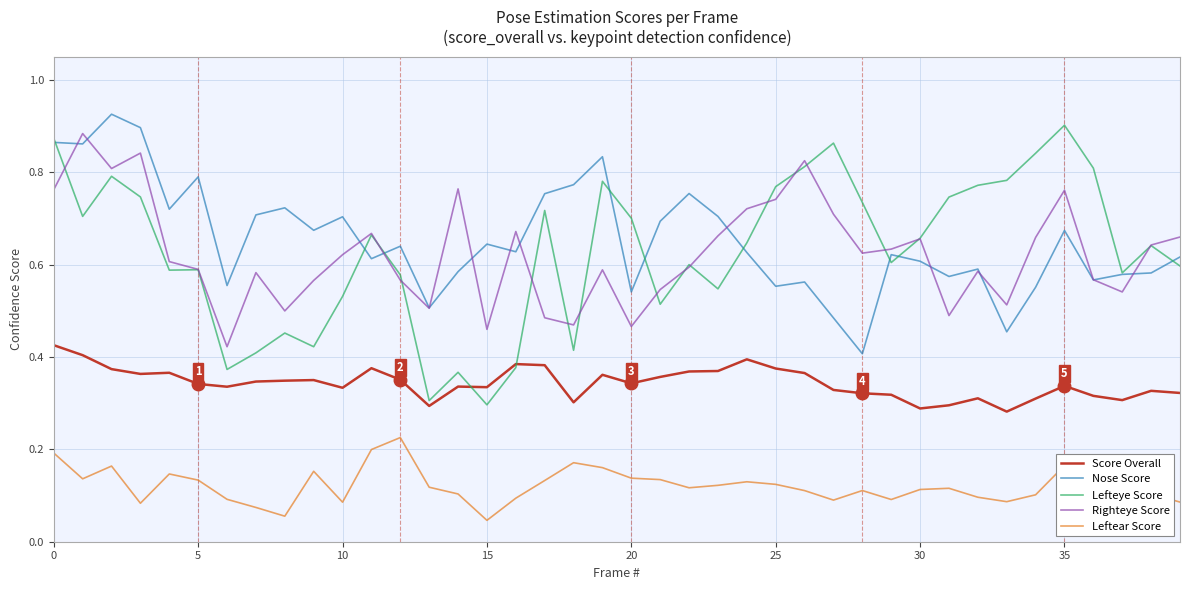

How many intersections are there between Nose Score and Righteye Score?

13